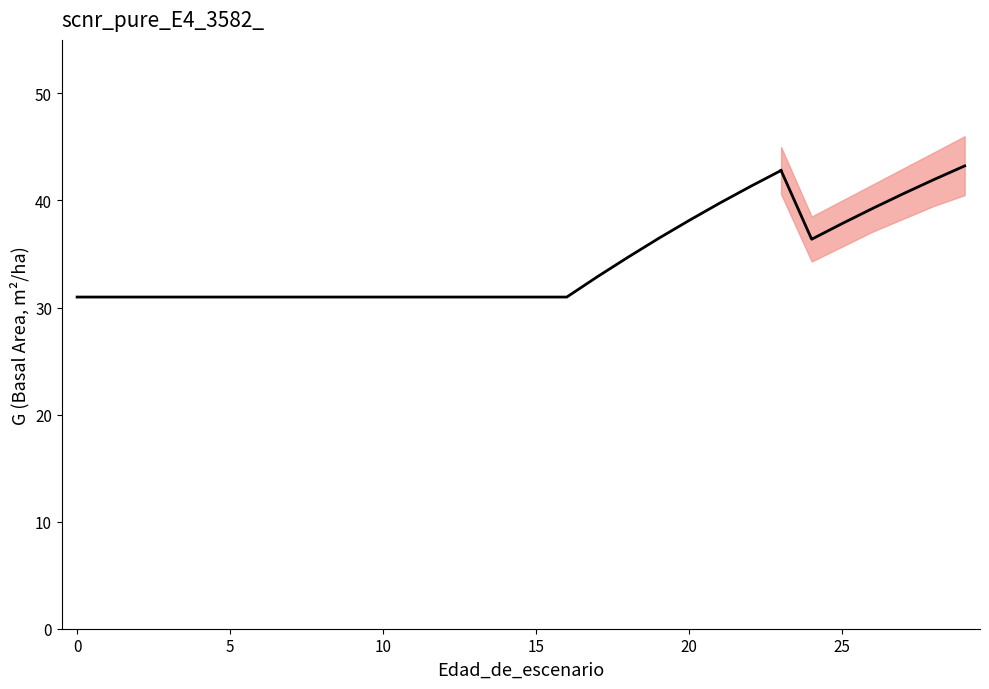

What is the difference between the values at 23 and 0?

11.8